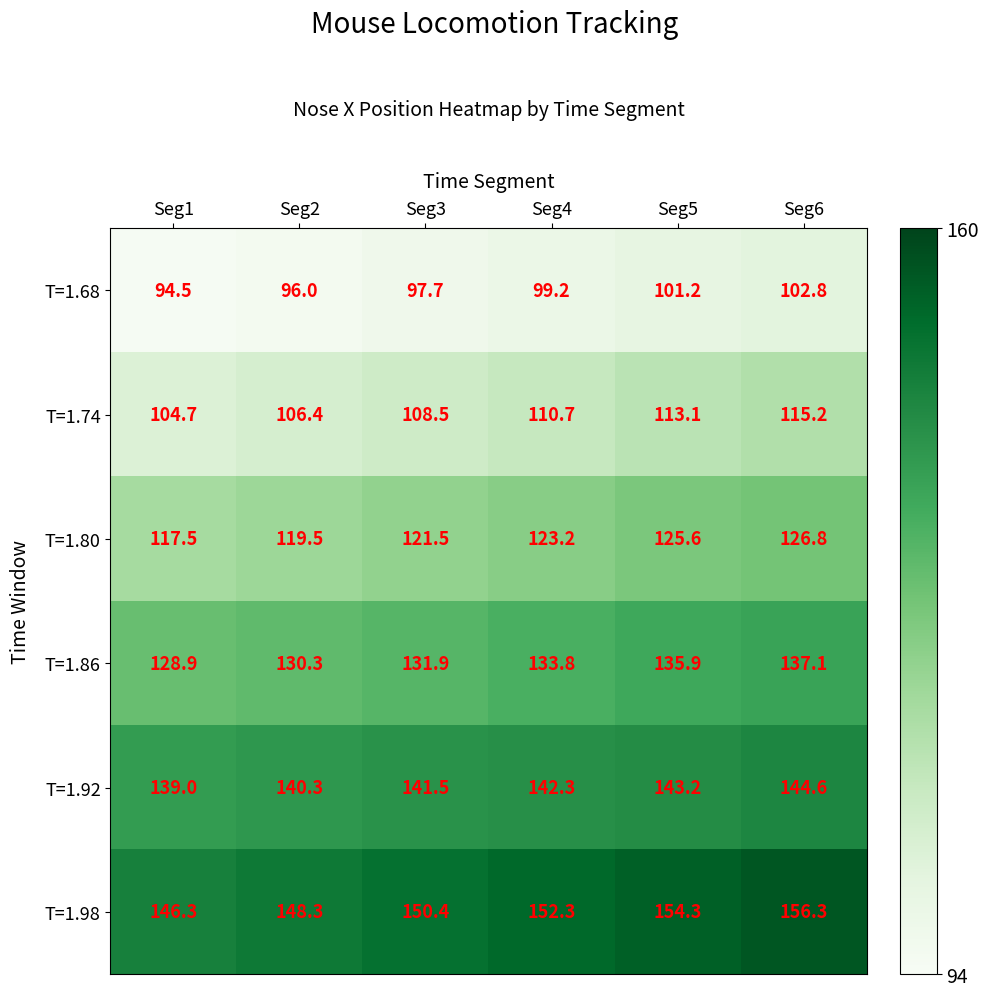

Count the number of data series in this chart.

6